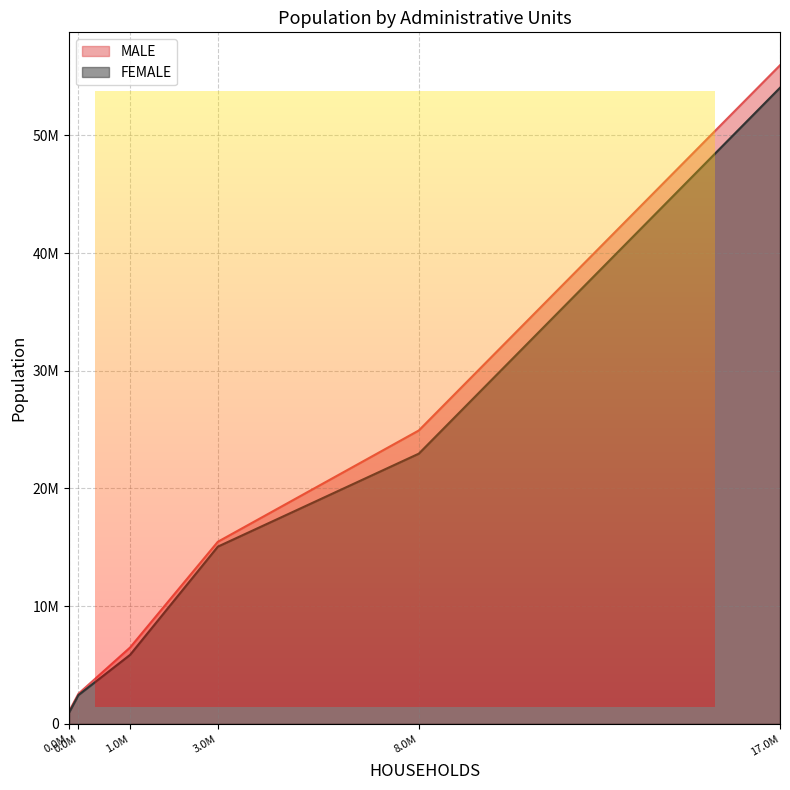

Reading left to right, what are all the values shown in this chart?

MALE: KHYBER PAKHTUNKHWA=15467645	FATA=2556292	PUNJAB=55958974	SINDH=24927046	BALOCHISTAN=6483653	ISLAMABAD=1055712
FEMALE: KHYBER PAKHTUNKHWA=15054813	FATA=2445357	PUNJAB=54046759	SINDH=22956478	BALOCHISTAN=5860646	ISLAMABAD=950727